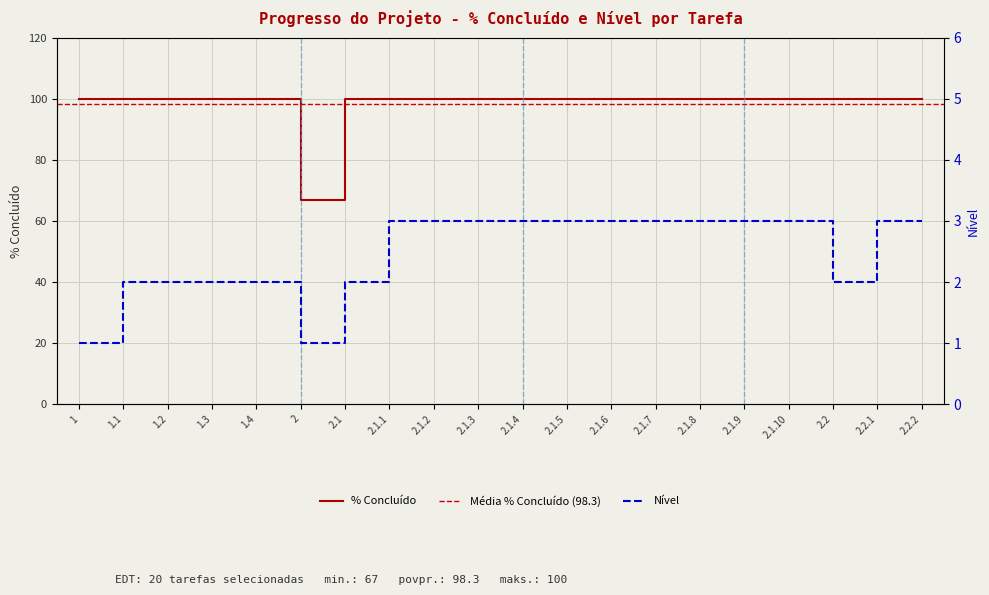

True or false: % Concluído has a value of 160 at 2.1.10.

False